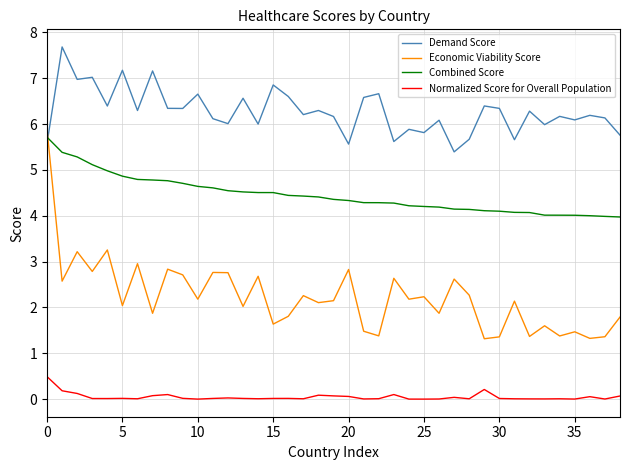

What is the minimum value for Demand Score?

5.4